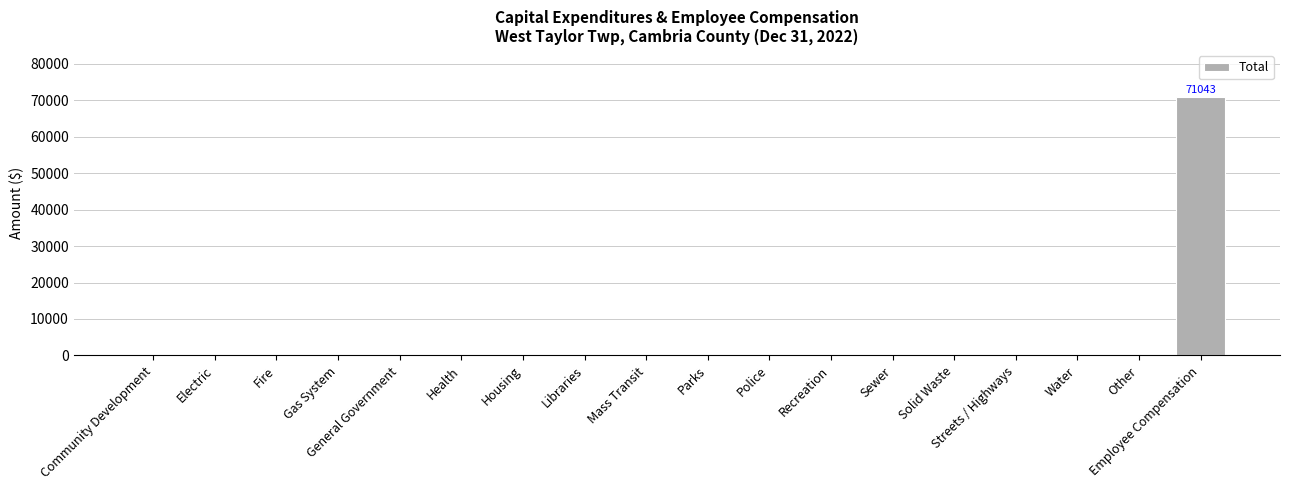

What is the greatest value displayed?

71043